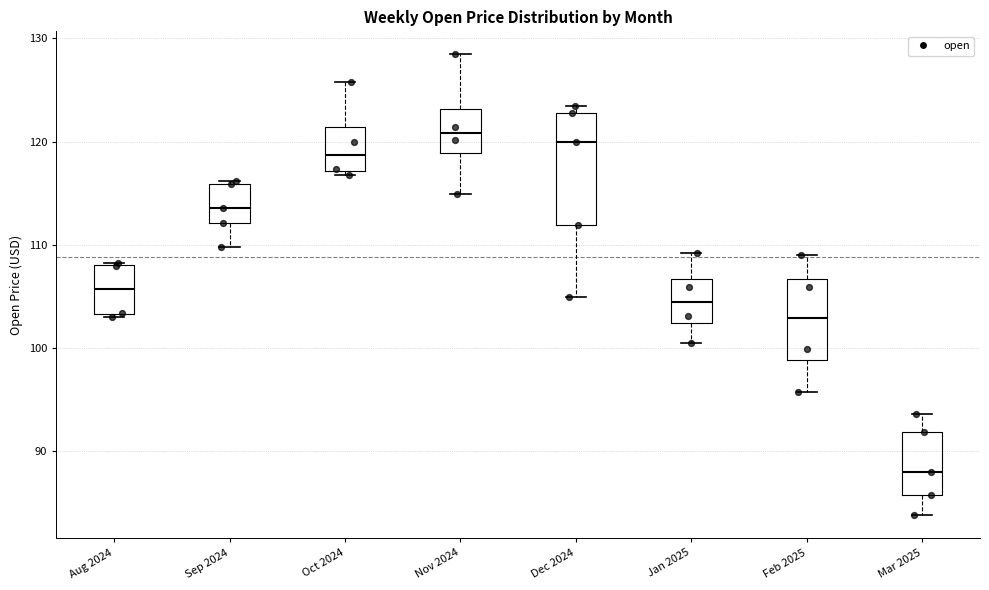

Comparing the boxes themselves (not the whiskers), which one is the tallest?

Dec 2024